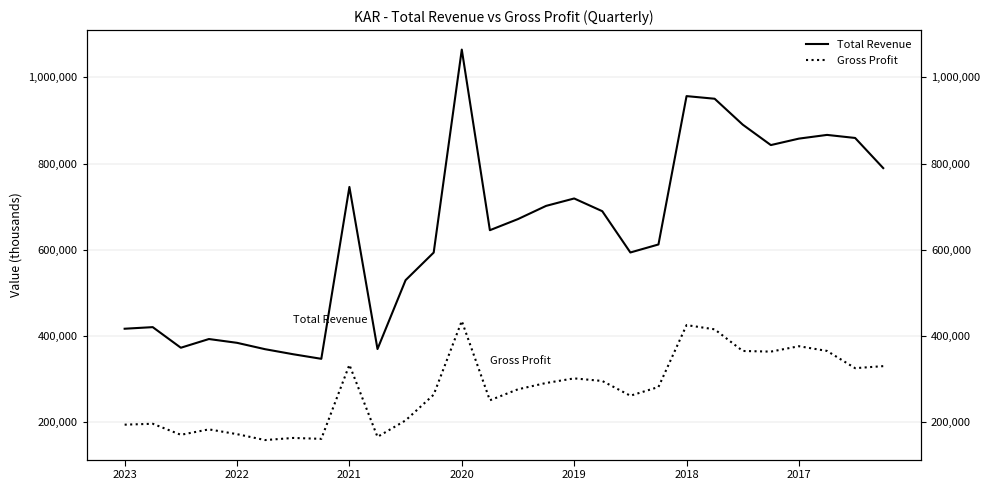

Which series has the largest range (max minus min)?

Total Revenue